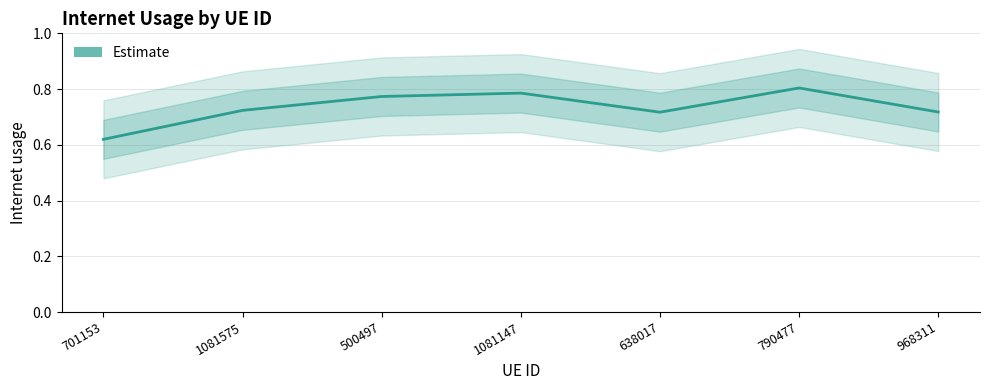

Does the chart display data point markers on the line(s)?

No